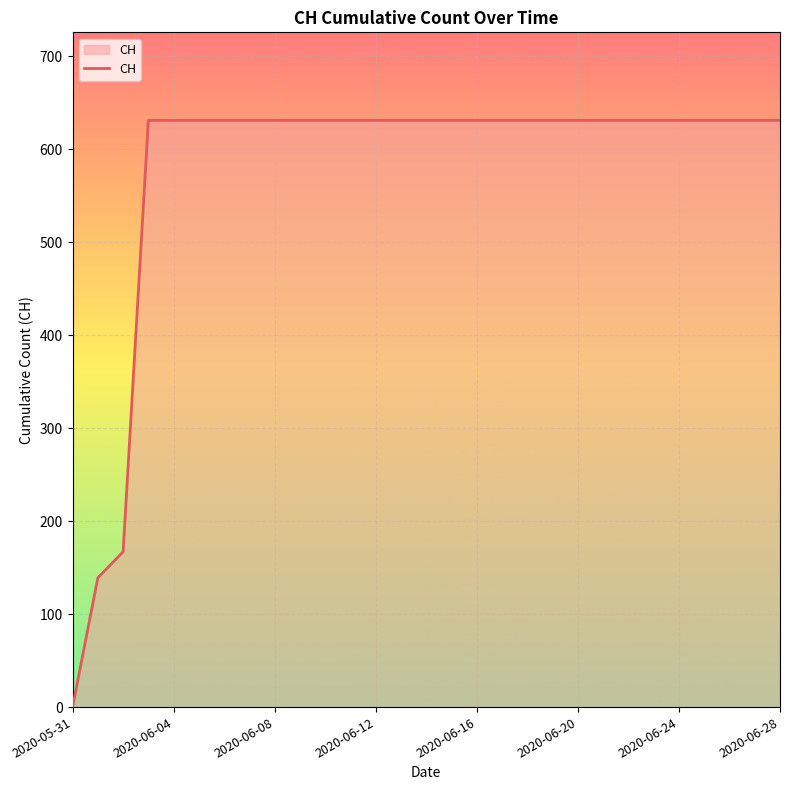

What is the greatest value displayed?

631